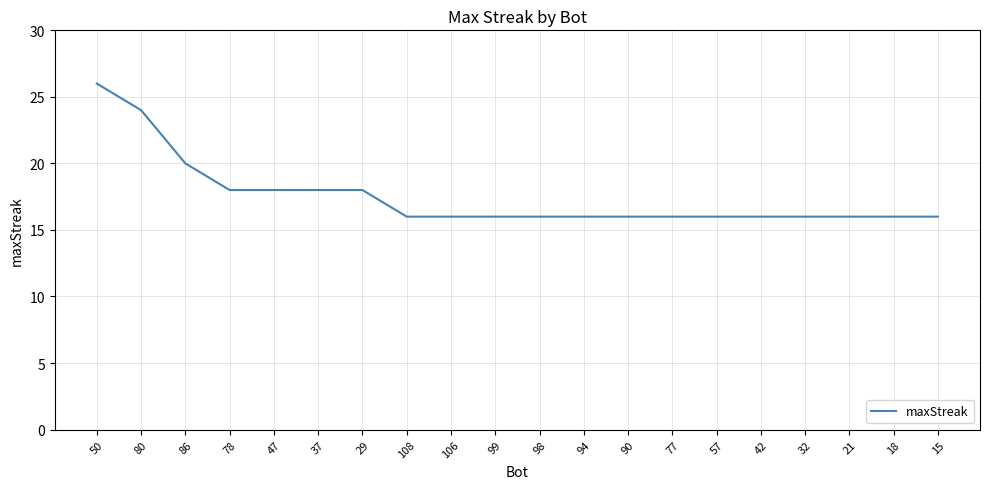

How many values are between 16 and 18?

17